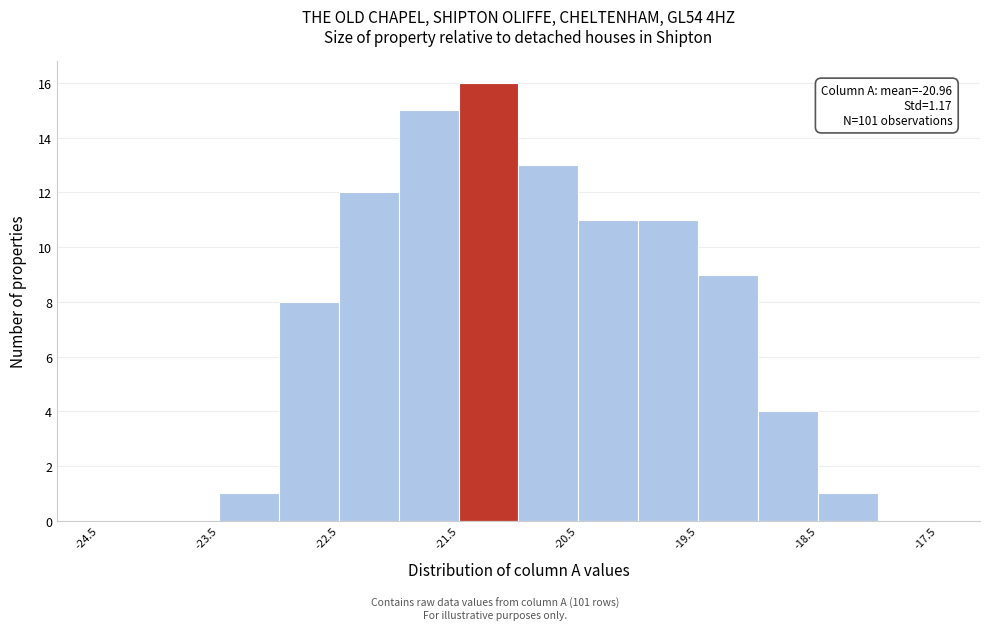

Which range on the x-axis has the tallest bar?

-21.5 to -21.0